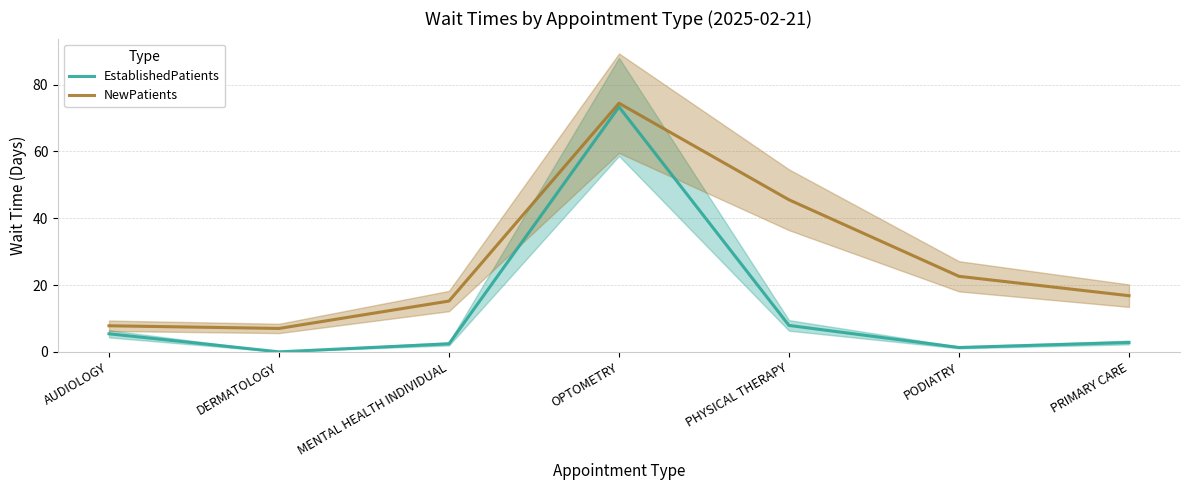

What is the difference between the NewPatients values at PRIMARY CARE and AUDIOLOGY?

9.0